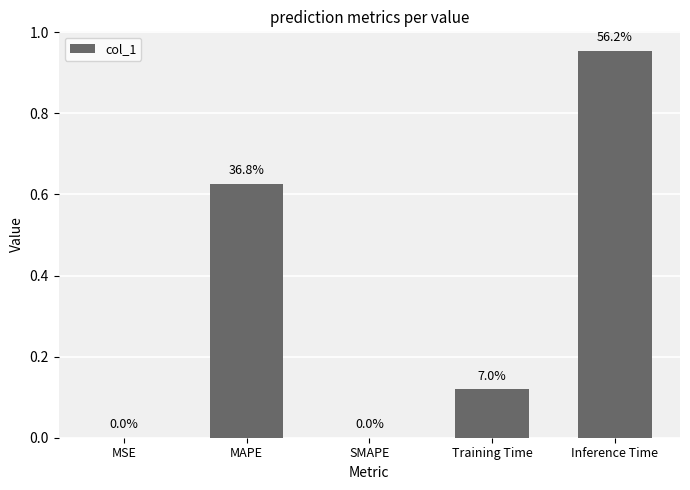

Which category has the highest value across all series?

Inference Time